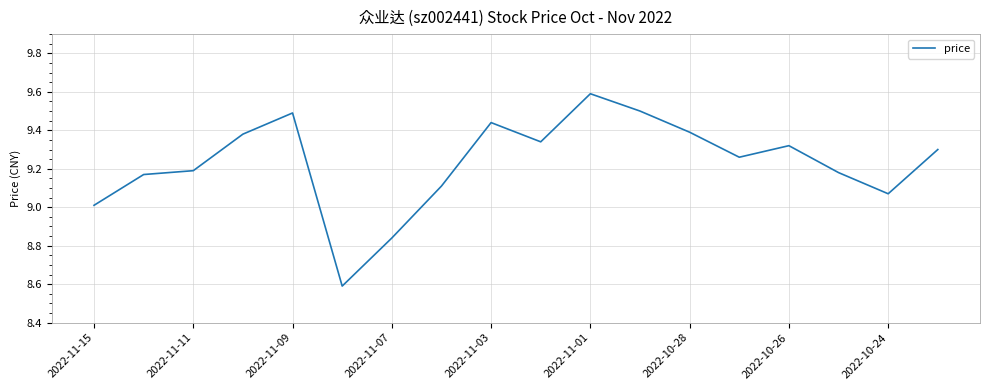

Does the chart have visible grid lines?

Yes